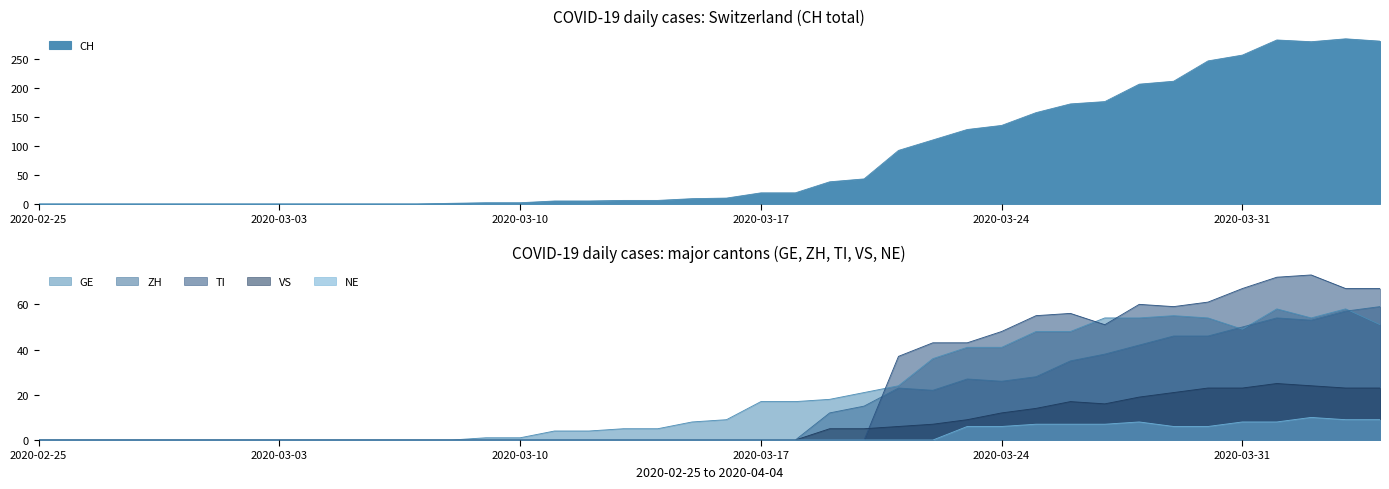

Which category has the highest value in the GE series?

2020-04-01